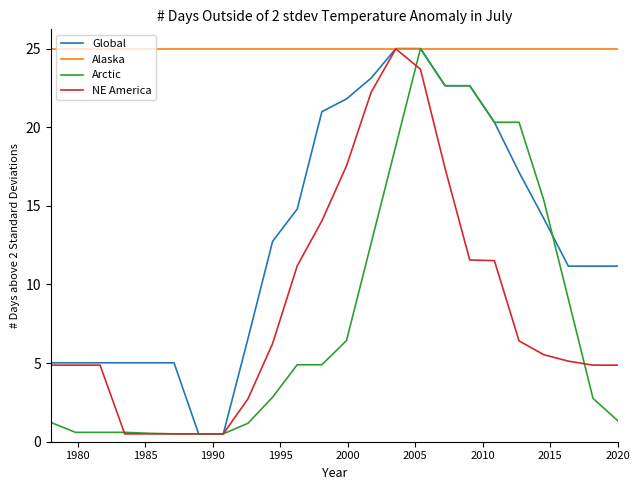

What is the lowest value of the Alaska series?

25.0